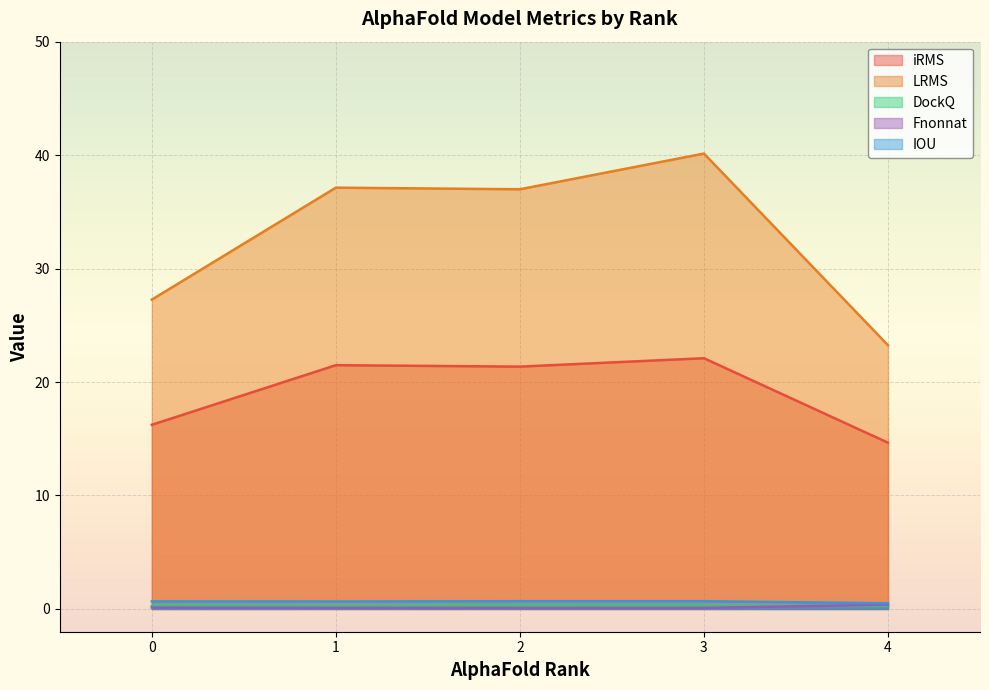

List the series in order of their peak value, highest first.

LRMS, iRMS, IOU, Fnonnat, DockQ